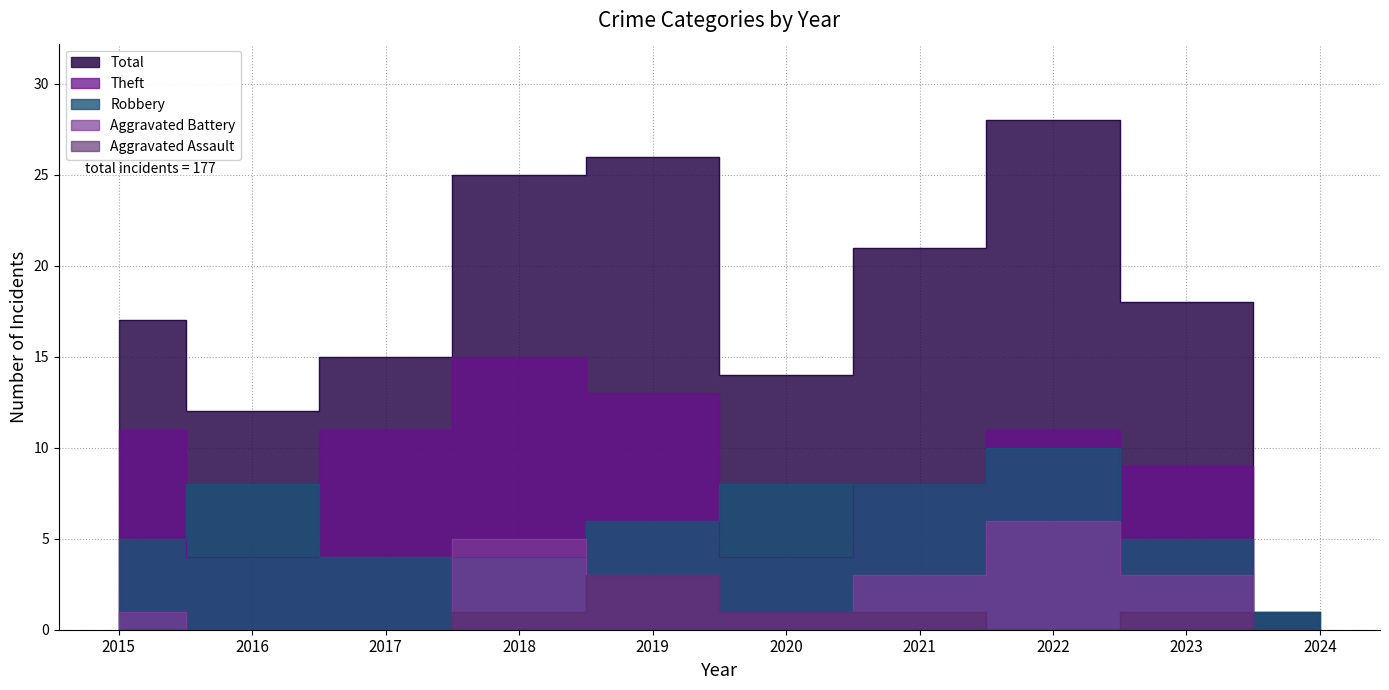

True or false: Robbery has more than 2 interior local peaks.

False